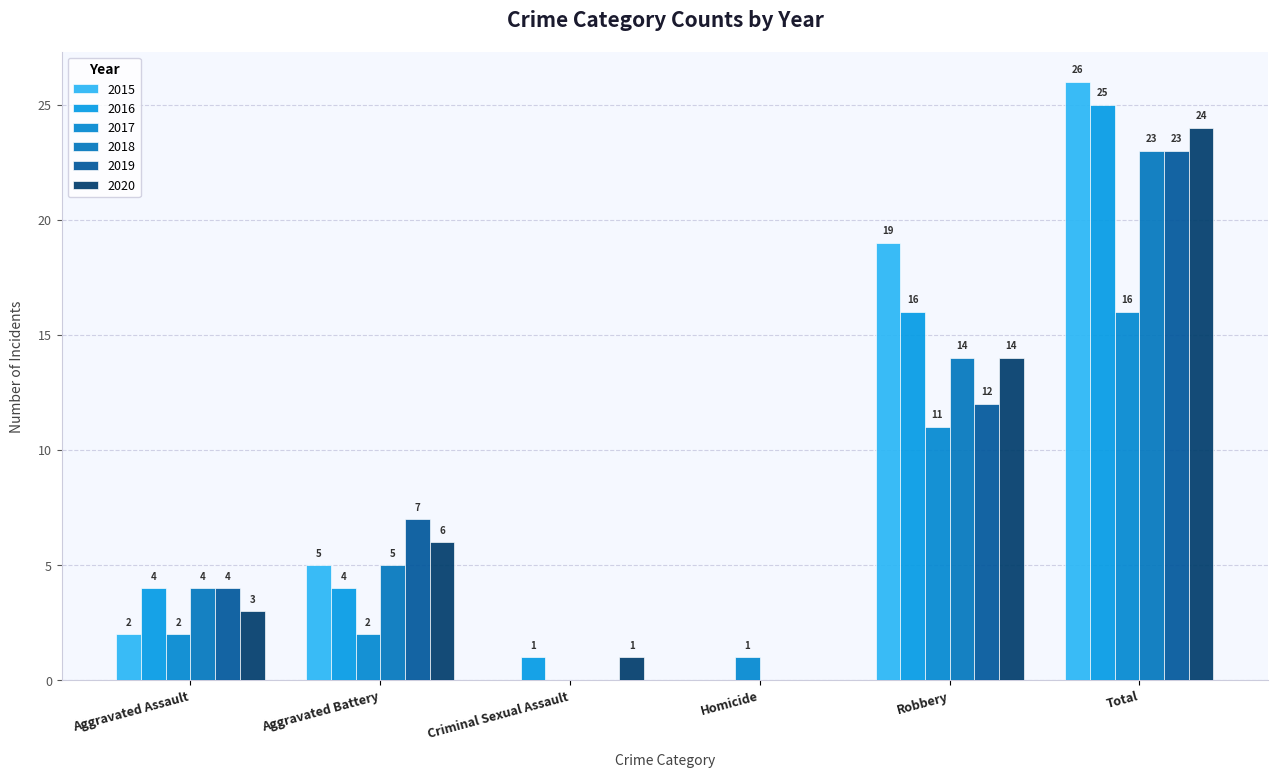

Reading left to right, list all the values displayed in this chart.

2015: Aggravated Assault=2	Aggravated Battery=5	Criminal Sexual Assault=0	Homicide=0	Robbery=19	Total=26
2016: Aggravated Assault=4	Aggravated Battery=4	Criminal Sexual Assault=1	Homicide=0	Robbery=16	Total=25
2017: Aggravated Assault=2	Aggravated Battery=2	Criminal Sexual Assault=0	Homicide=1	Robbery=11	Total=16
2018: Aggravated Assault=4	Aggravated Battery=5	Criminal Sexual Assault=0	Homicide=0	Robbery=14	Total=23
2019: Aggravated Assault=4	Aggravated Battery=7	Criminal Sexual Assault=0	Homicide=0	Robbery=12	Total=23
2020: Aggravated Assault=3	Aggravated Battery=6	Criminal Sexual Assault=1	Homicide=0	Robbery=14	Total=24